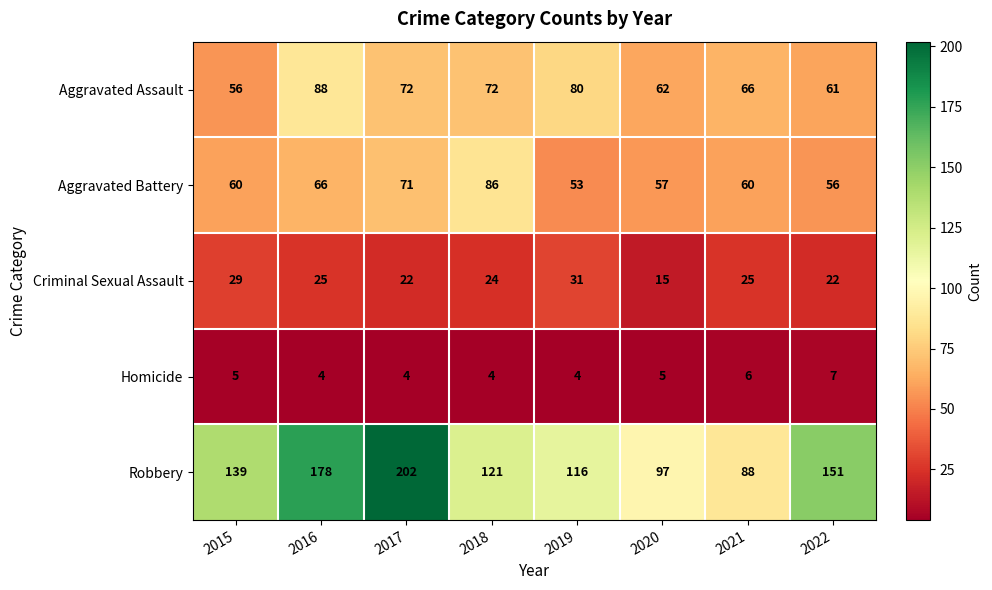

At 2018, list the series in order from largest to smallest.

Robbery, Aggravated Battery, Aggravated Assault, Criminal Sexual Assault, Homicide